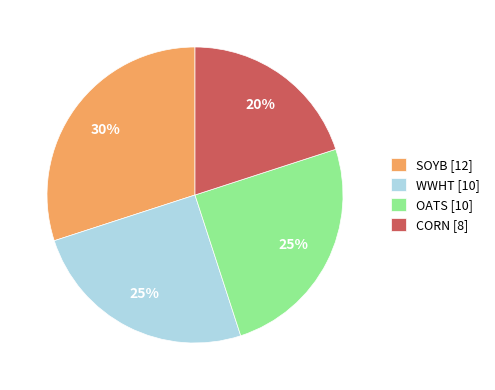

To the nearest percent, what percentage of the pie is WWHT [10]?

25%